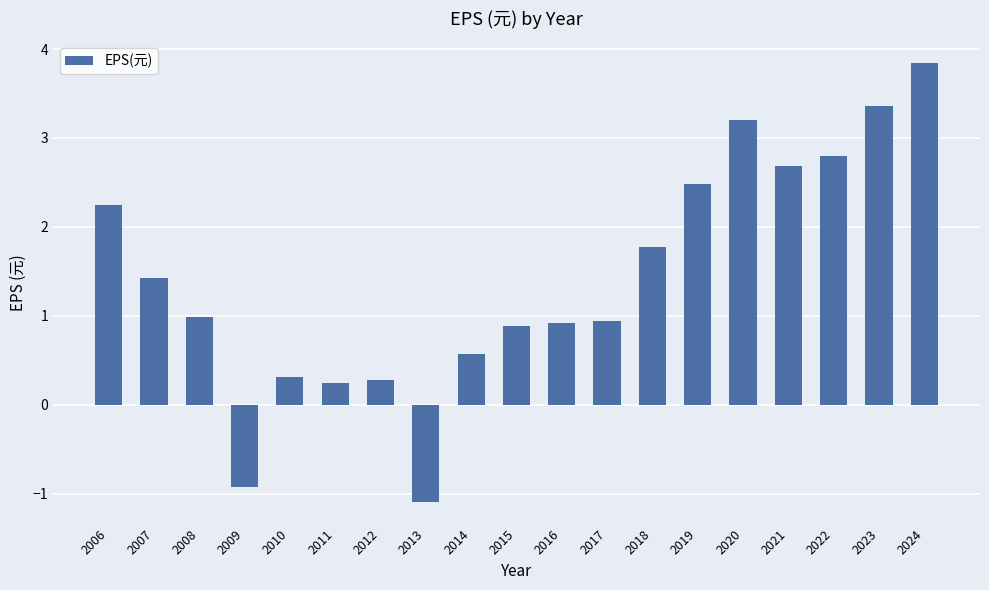

Which label corresponds to the largest value in the chart?

2024